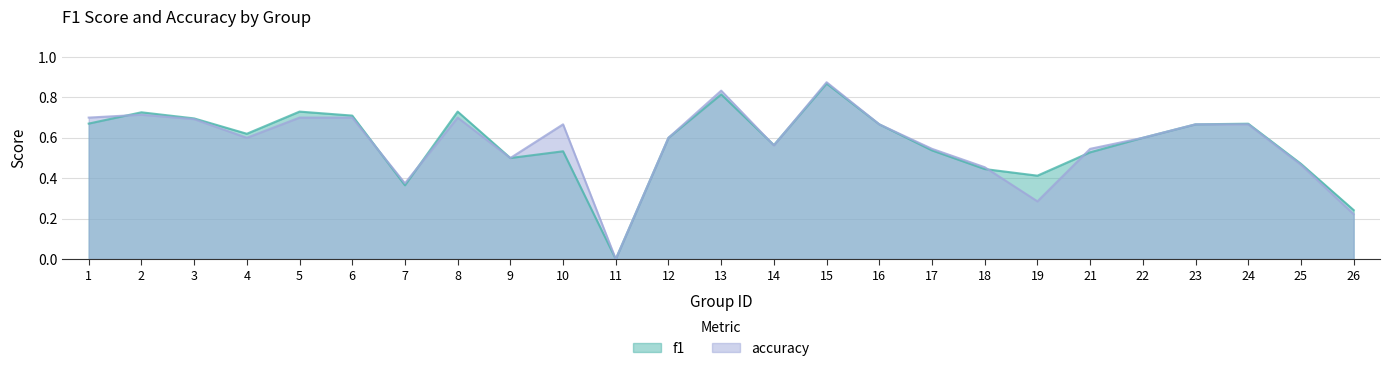

At which category does the chart reach its minimum across all series?

11